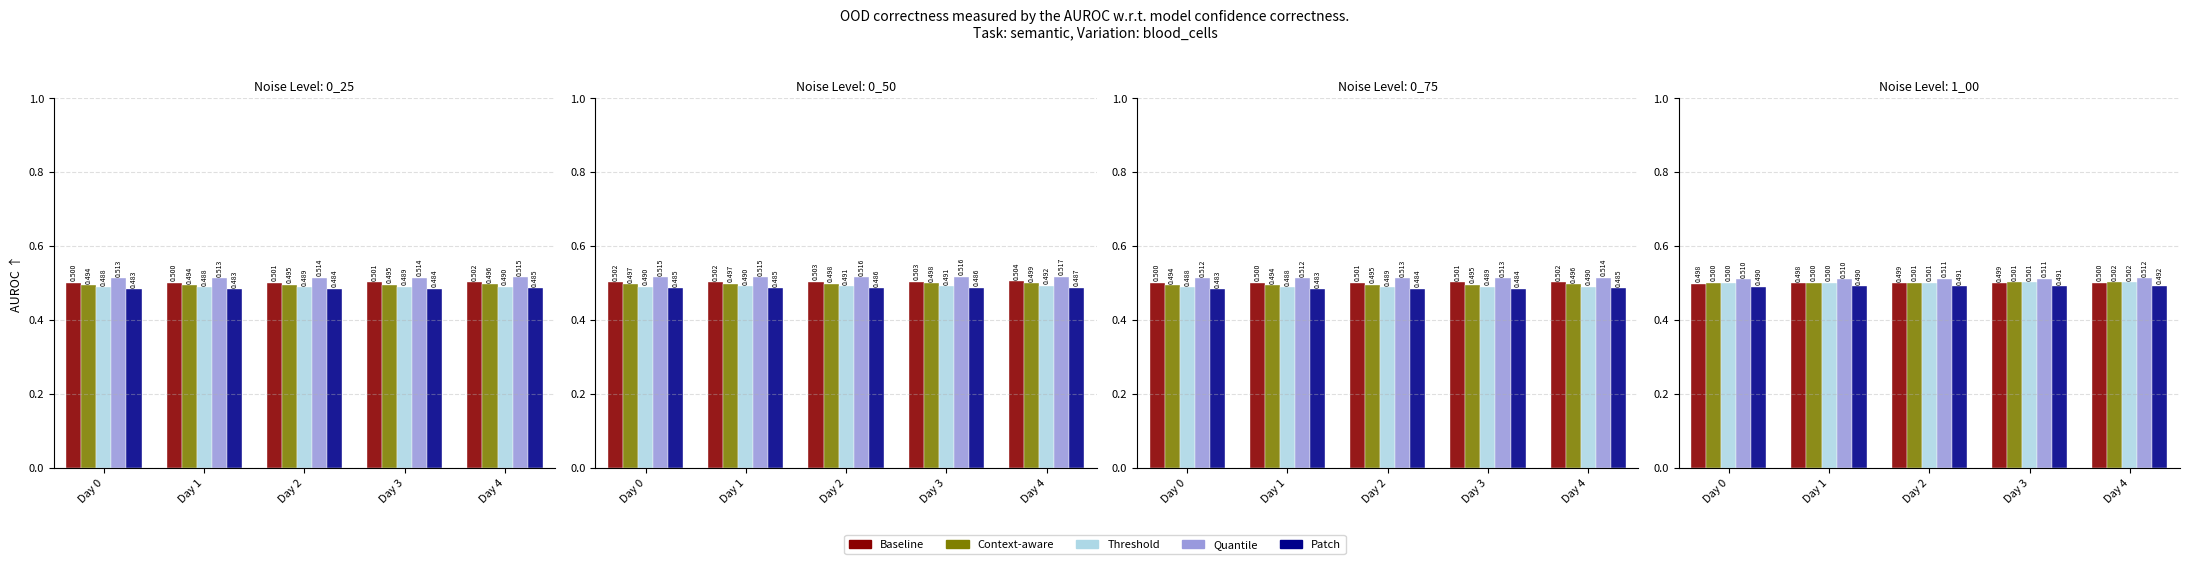

What is the sum of the Baseline values at Day 0 and Day 2?

1.0